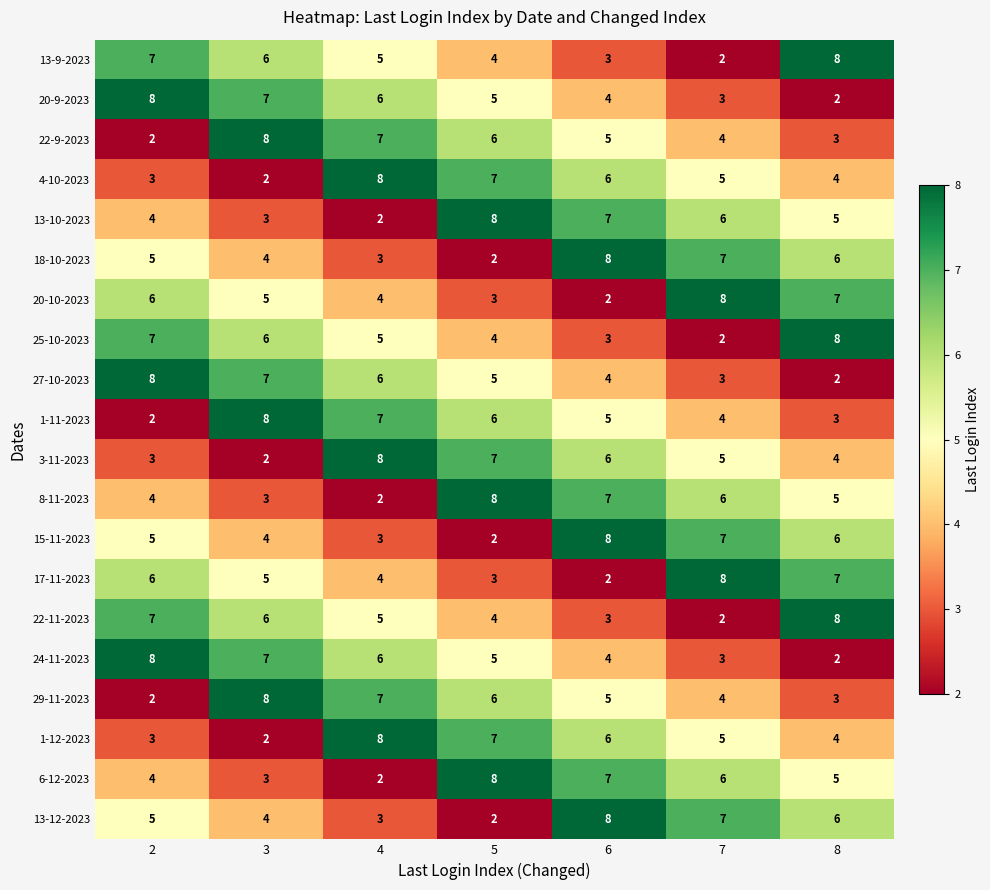

What is the highest value of the 17-11-2023 series?

8